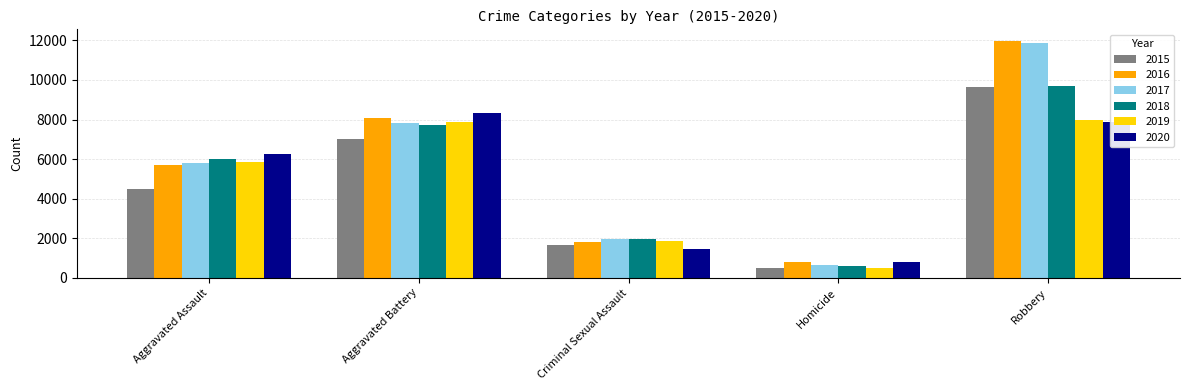

How many groups of bars are there?

5